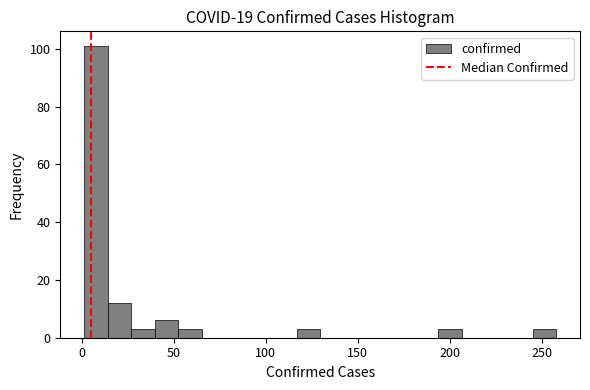

Read against the x-axis, roughly where is the centre of the tallest bar?

5